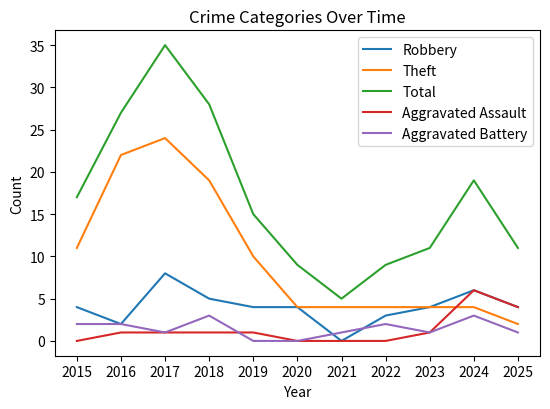

What is the total value across all series at 2018?

56